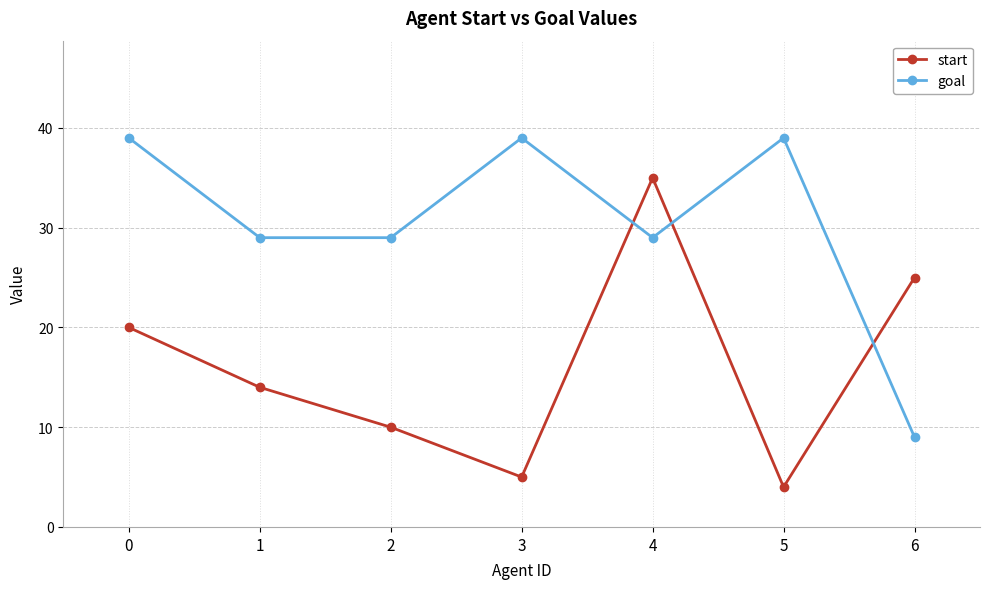

Reading right to left, list all the values displayed in this chart.

start: 6=25	5=4	4=35	3=5	2=10	1=14	0=20
goal: 6=9	5=39	4=29	3=39	2=29	1=29	0=39